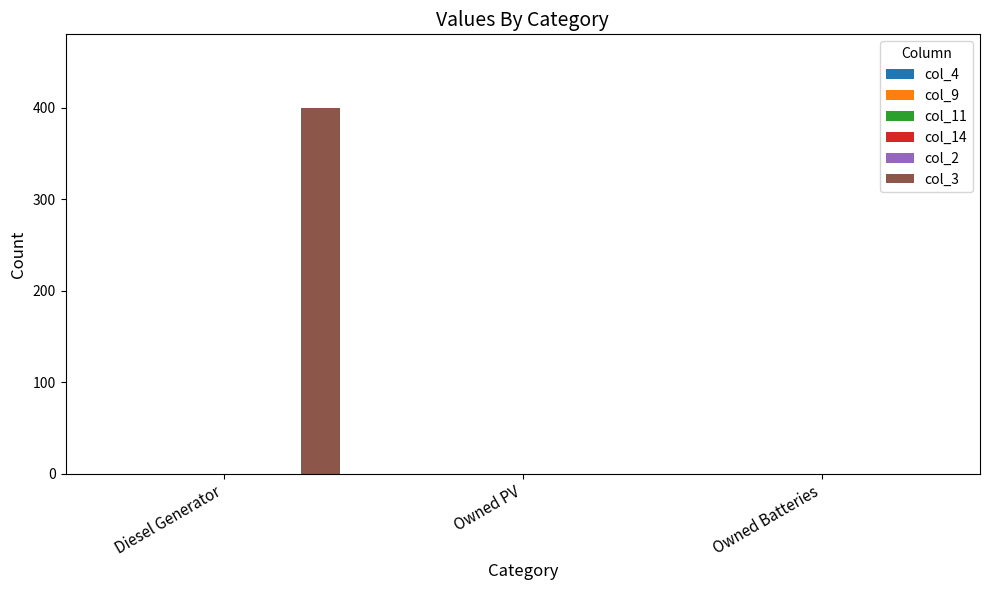

What is the sum of all values?

400